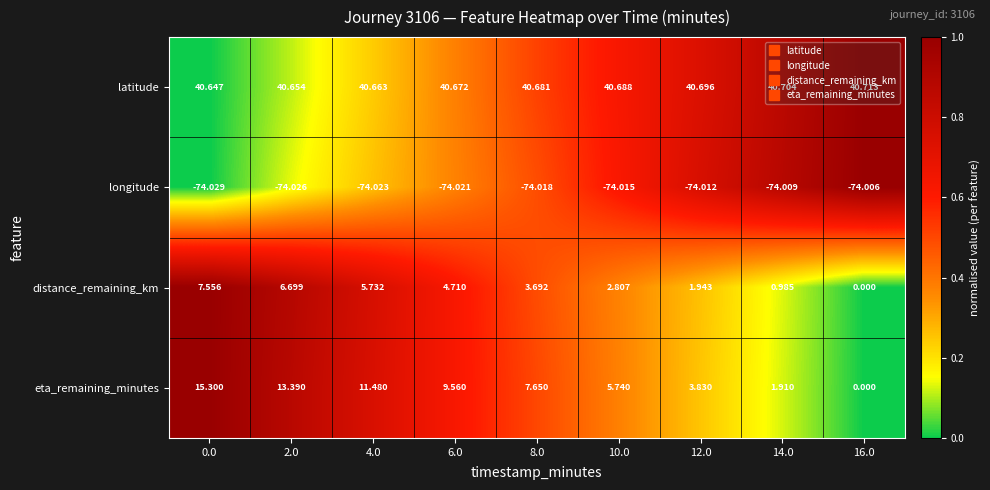

Is the value of latitude at 12.0 greater than the value of longitude at 12.0?

Yes